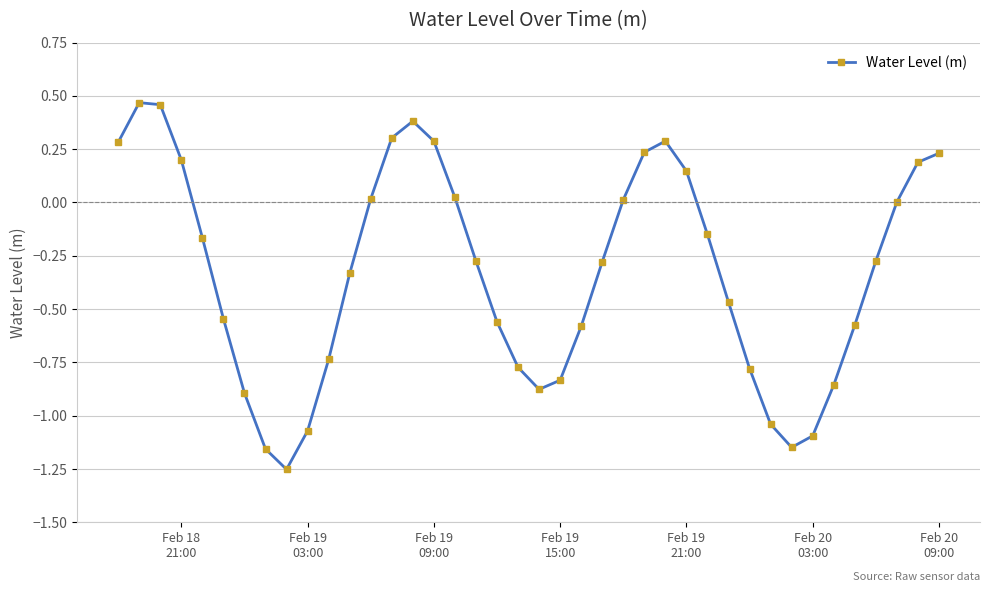

How many data points does each series have?

40